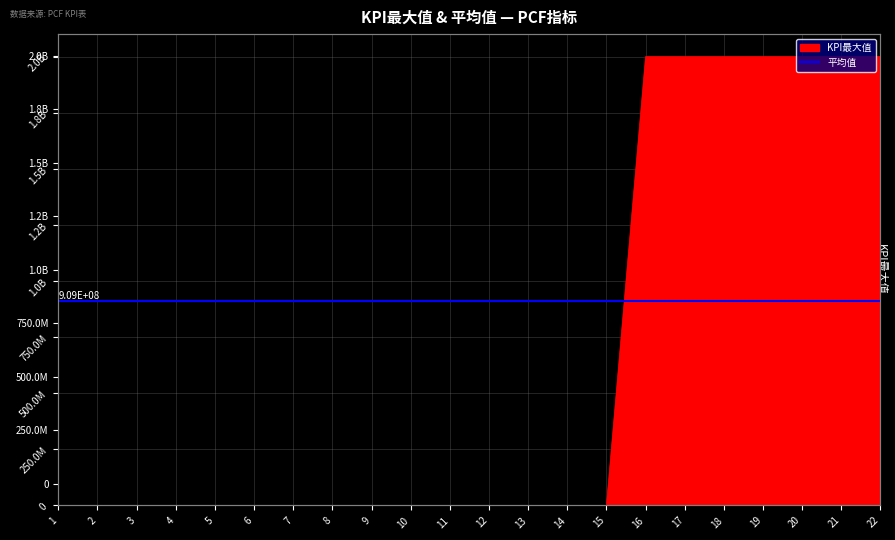

Which label corresponds to the largest value in the chart?

16